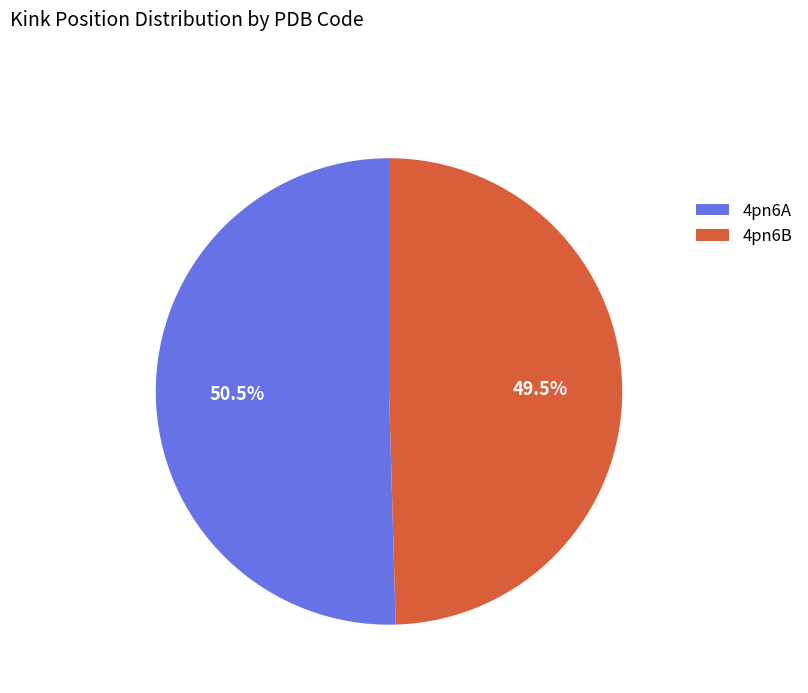

Combined, what portion of the pie is 4pn6B and 4pn6A?

100.0%